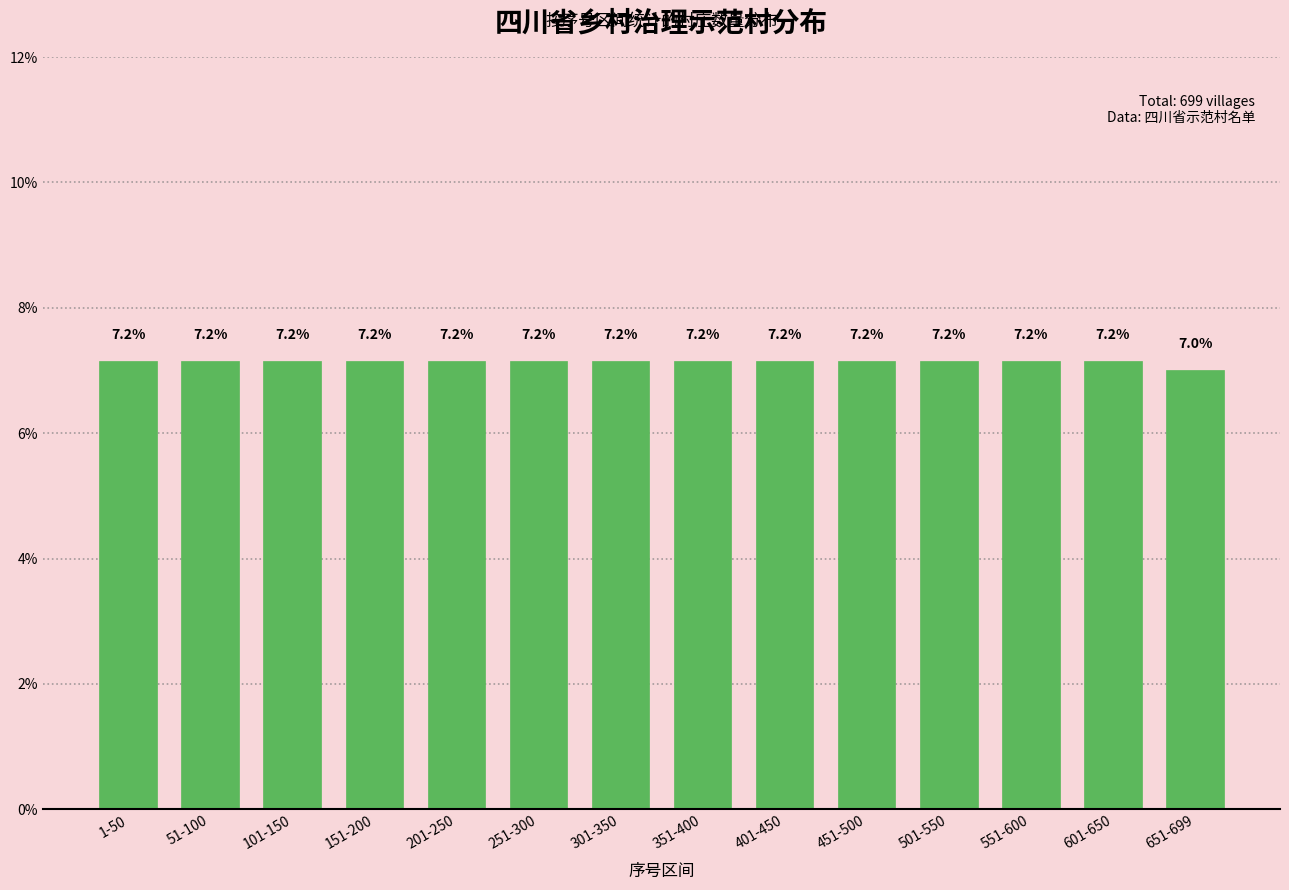

Reading left to right, extract all data points from this chart.

1-50=7.2	51-100=7.2	101-150=7.2	151-200=7.2	201-250=7.2	251-300=7.2	301-350=7.2	351-400=7.2	401-450=7.2	451-500=7.2	501-550=7.2	551-600=7.2	601-650=7.2	651-699=7.0